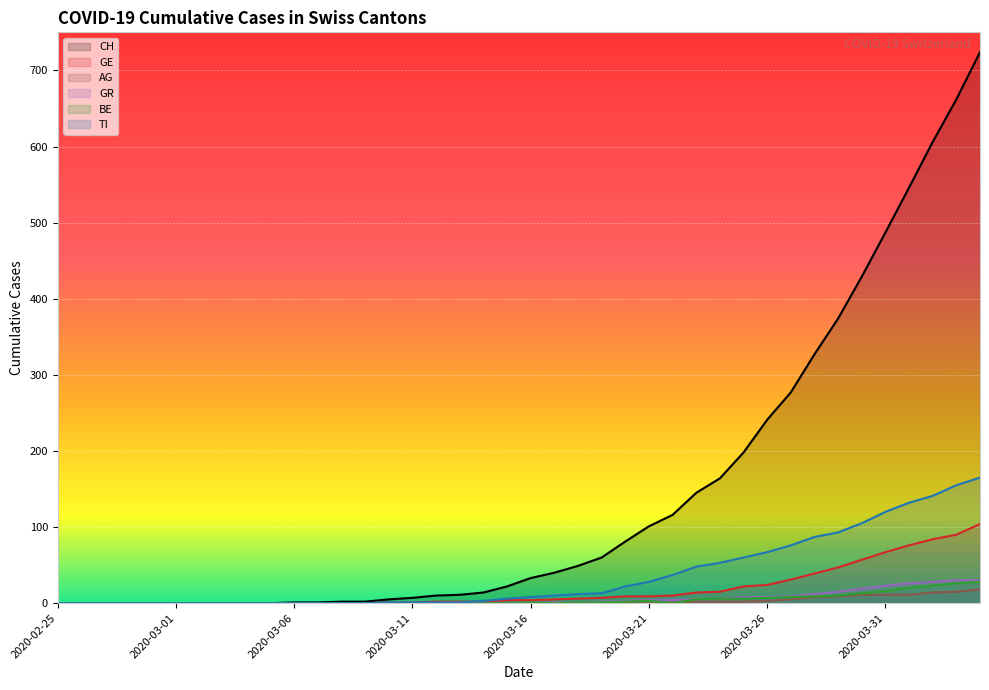

What is the value of the GR point at the 28th from the left?

5